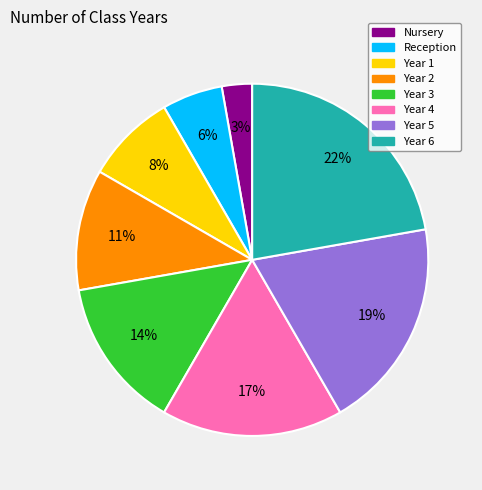

To the nearest percent, what portion does Year 3 represent?

14%